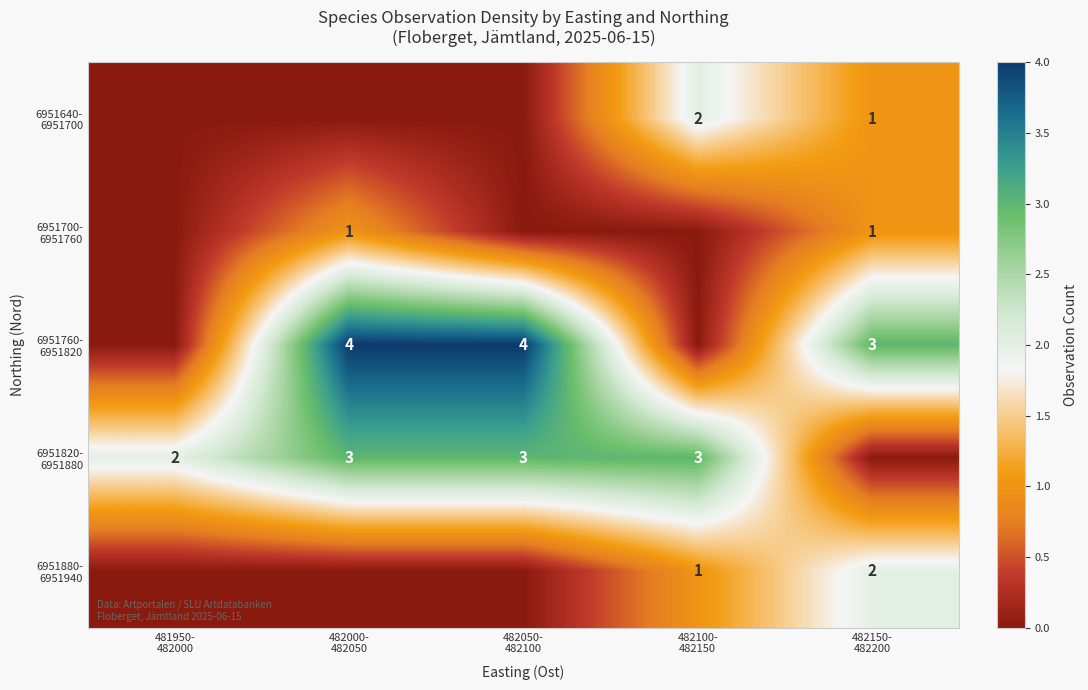

Rank the series at 482150- 482200 from highest to lowest value.

6951760- 6951820, 6951880- 6951940, 6951640- 6951700, 6951700- 6951760, 6951820- 6951880